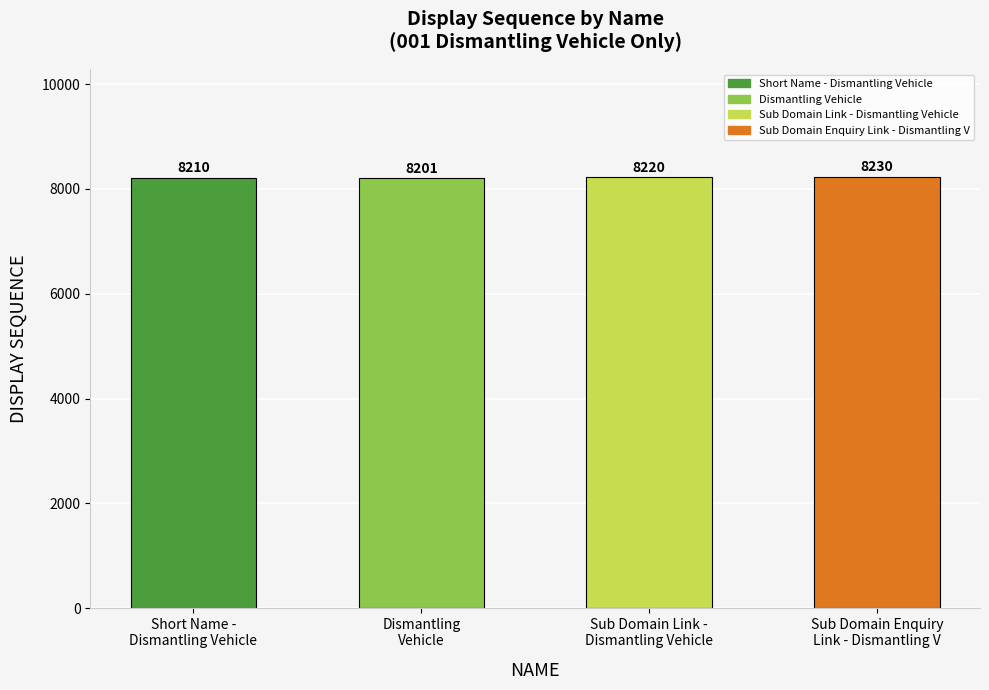

What is the maximum value shown in the chart?

8230